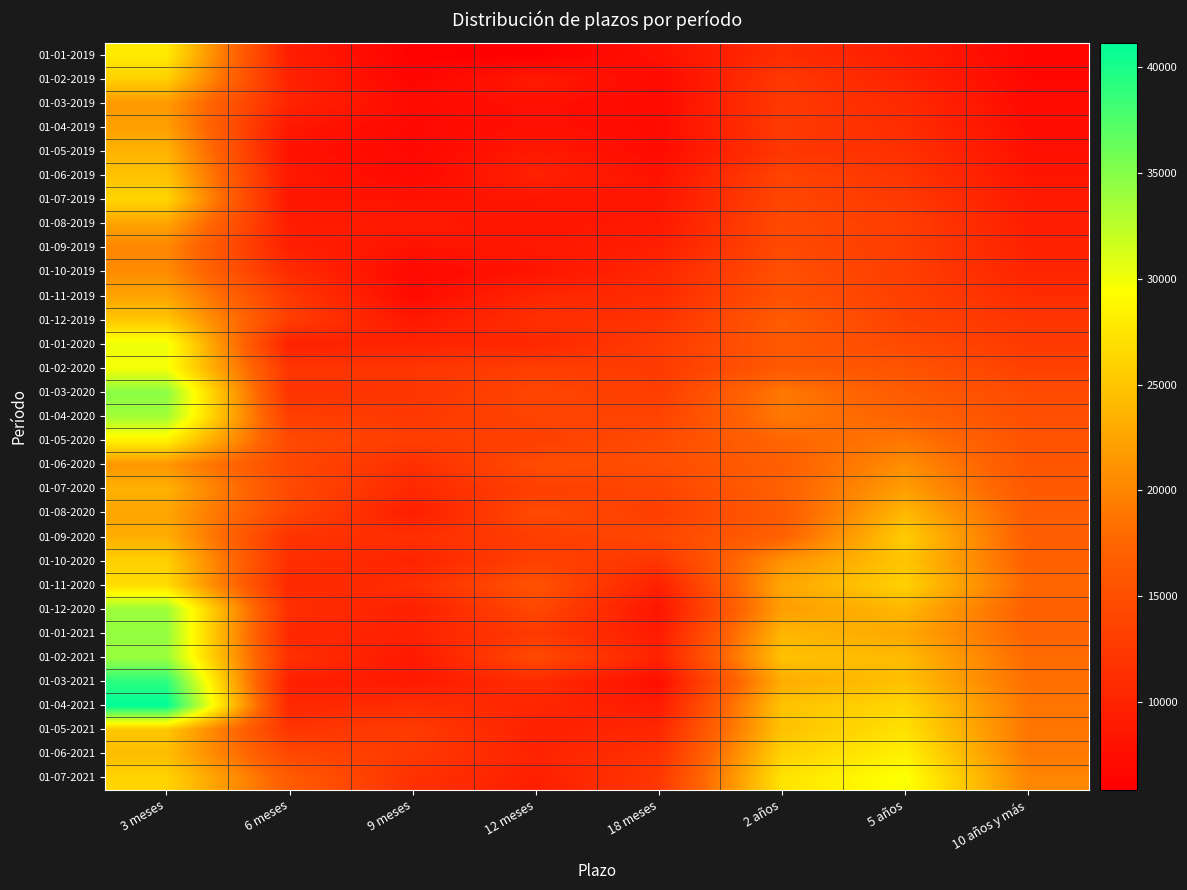

Rank the series by their maximum value, from lowest to highest.

01-09-2019, 01-10-2019, 01-06-2020, 01-03-2019, 01-04-2019, 01-11-2019, 01-08-2019, 01-07-2020, 01-05-2019, 01-08-2020, 01-06-2019, 01-12-2019, 01-09-2020, 01-10-2020, 01-02-2019, 01-07-2019, 01-11-2020, 01-05-2021, 01-01-2019, 01-06-2021, 01-05-2020, 01-07-2021, 01-02-2020, 01-01-2020, 01-04-2020, 01-12-2020, 01-02-2021, 01-01-2021, 01-03-2020, 01-03-2021, 01-04-2021